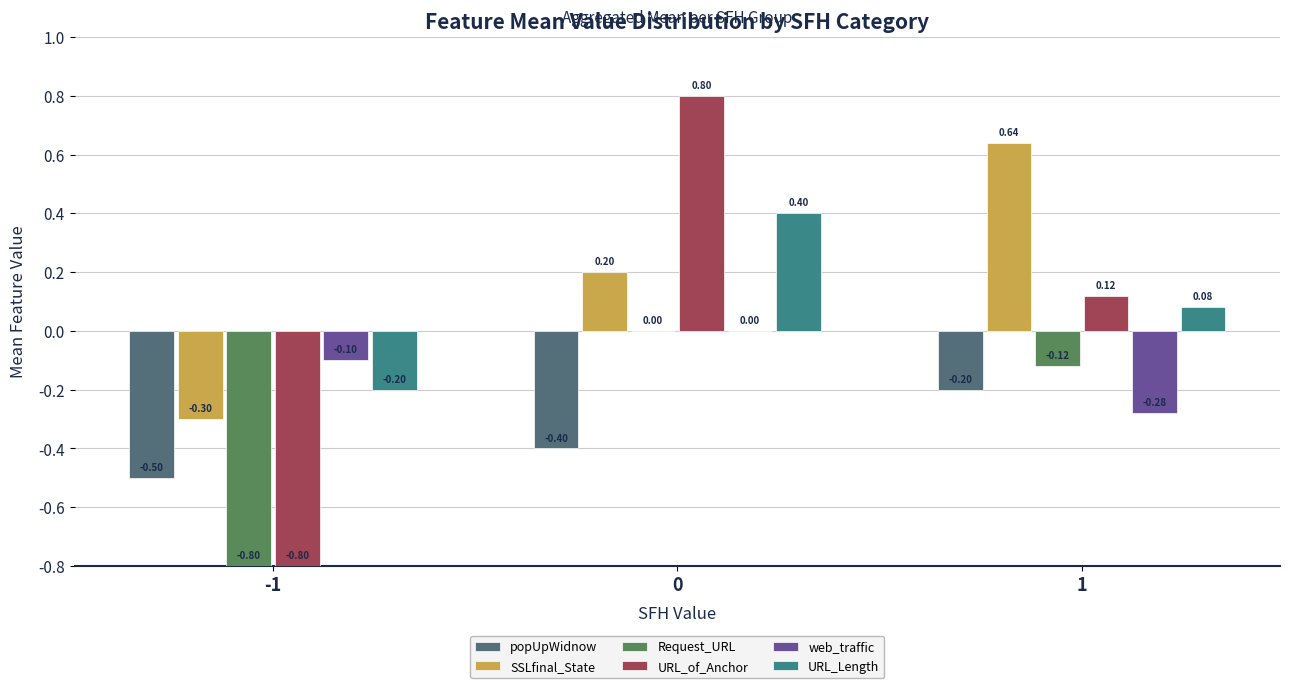

At which label does SSLfinal_State reach its peak?

1